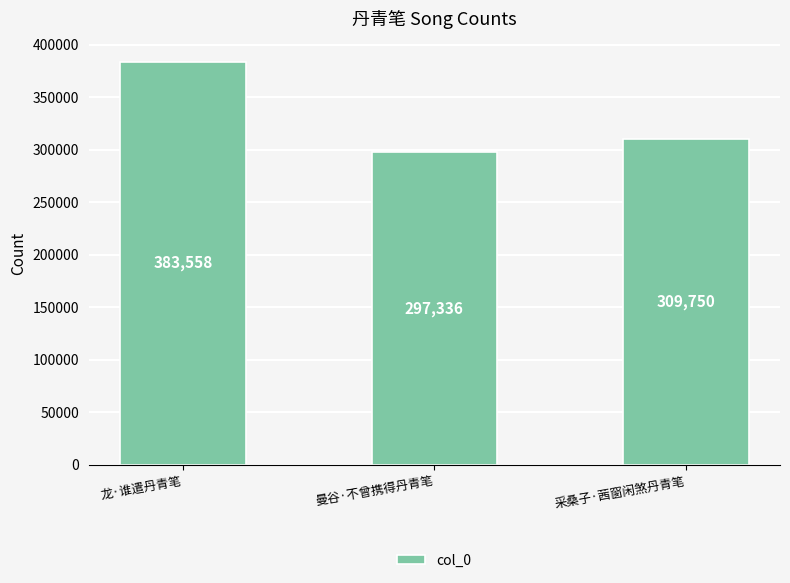

Is it true that the value at 采桑子·茜窗闲煞丹青笔 is 448622?

False